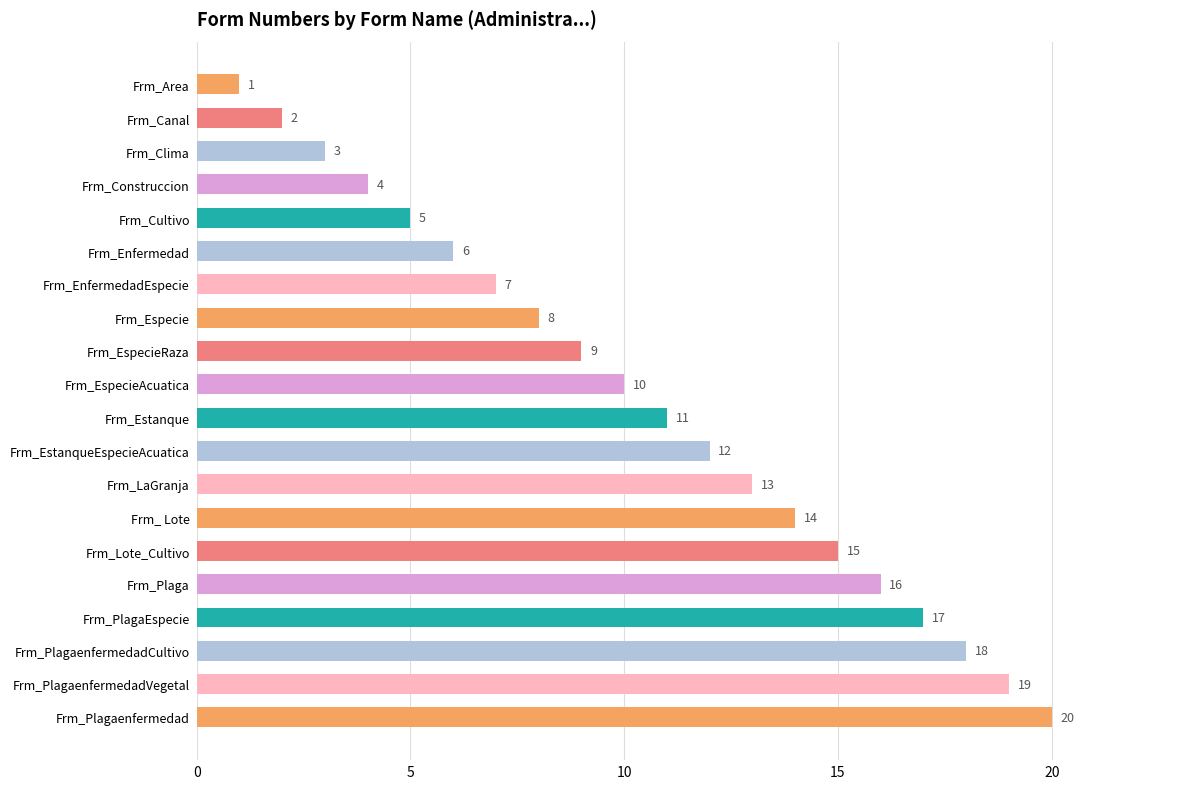

Is it true that the value at Frm_PlagaenfermedadCultivo is 25?

False